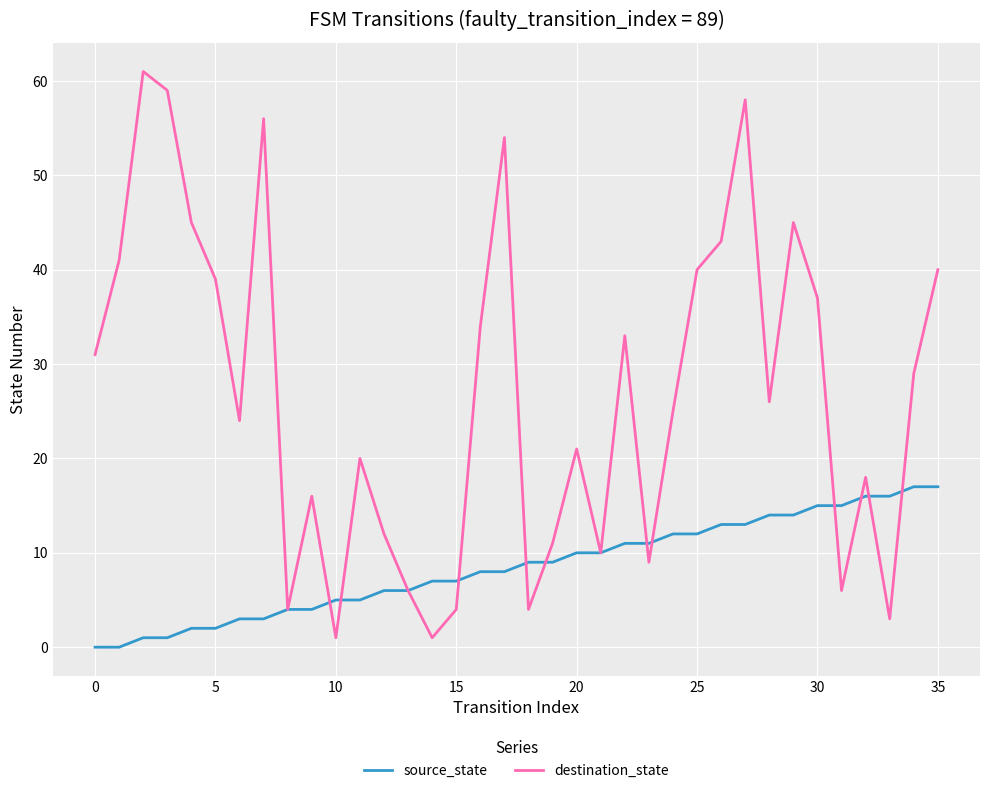

List the series in order of their overall mean, lowest first.

source_state, destination_state